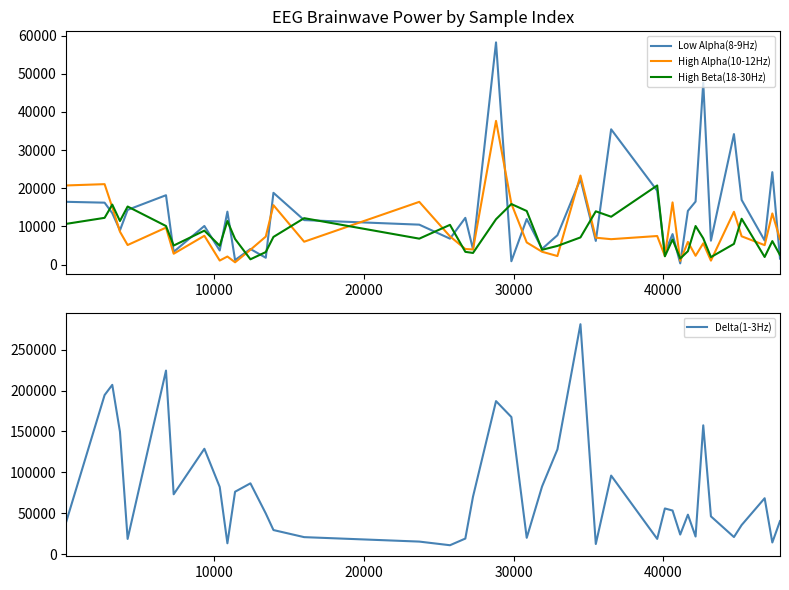

What is the lowest value of the Delta(1-3Hz) series?

10779